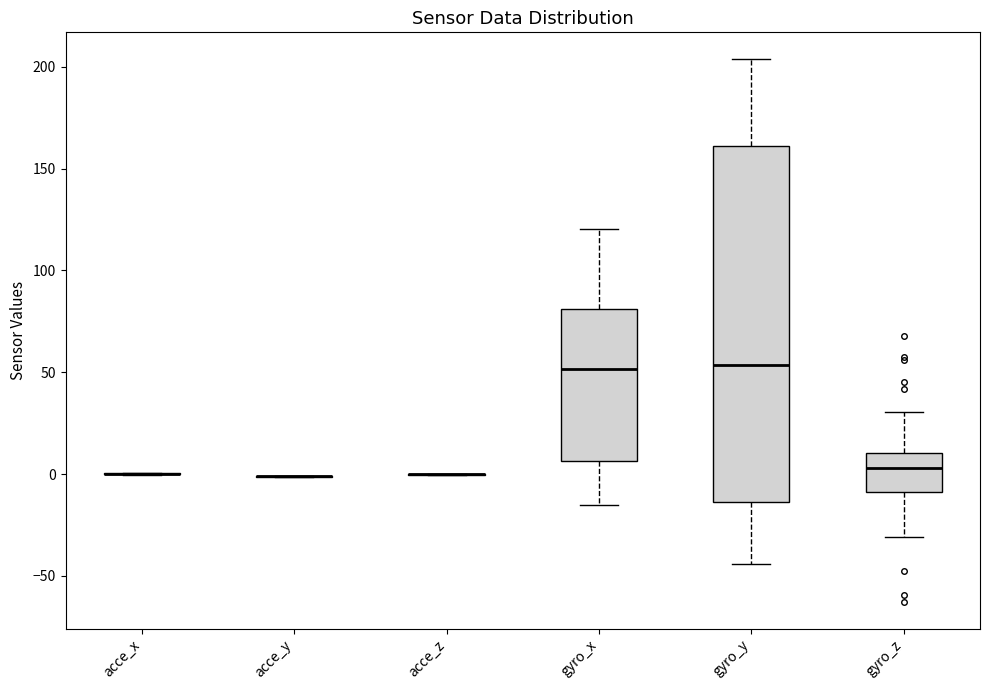

Which box is the tallest, from its lower edge to its upper edge?

gyro_y